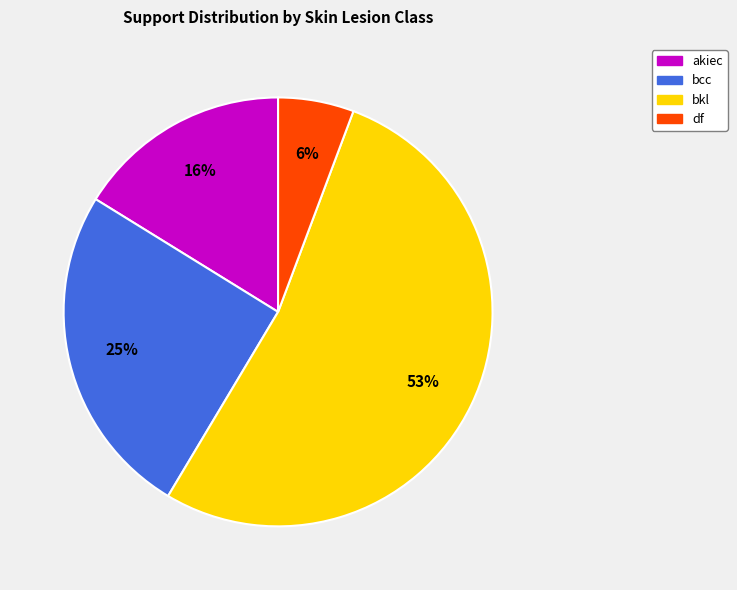

Which category has the smallest portion of the pie?

df